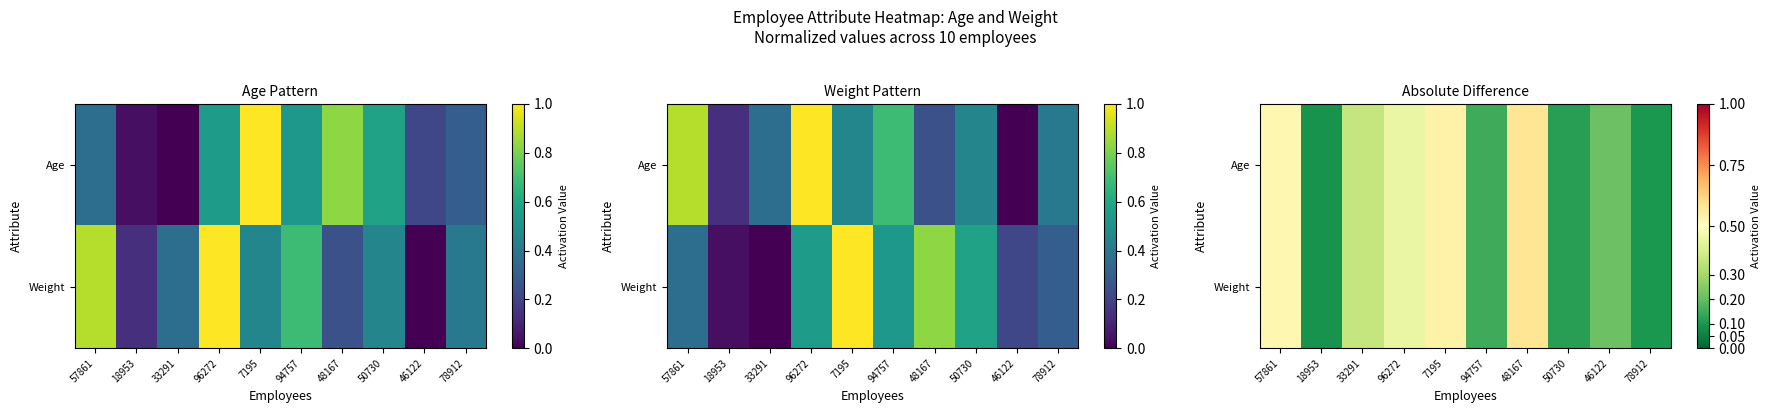

How many Weight values are between 0 and 1?

10